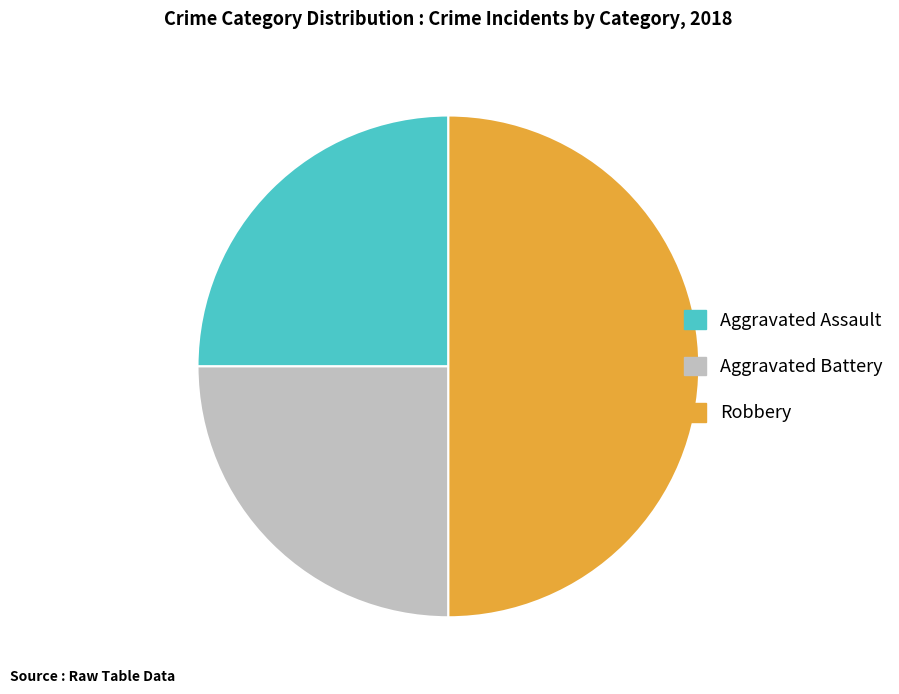

Between Aggravated Assault and Robbery, which is larger?

Robbery